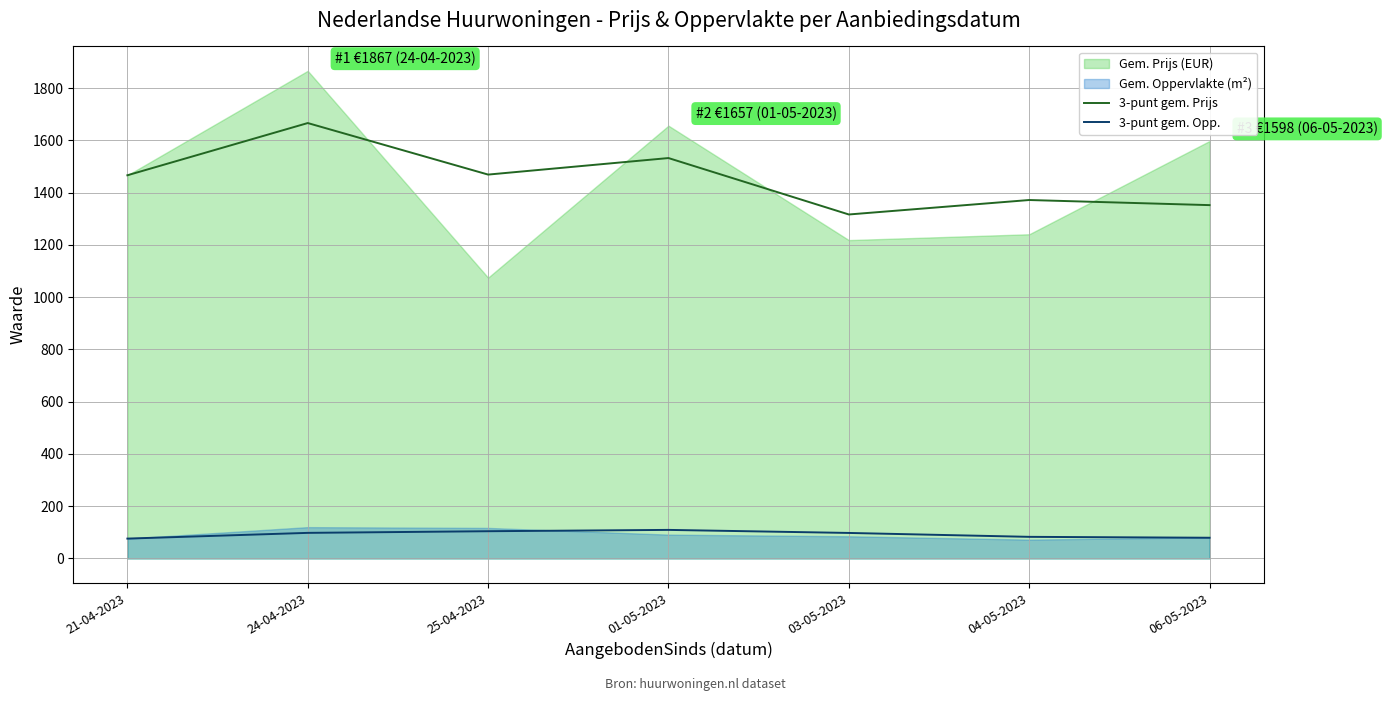

True or false: 3-punt gem. Prijs and 3-punt gem. Opp. intersect in this chart.

False